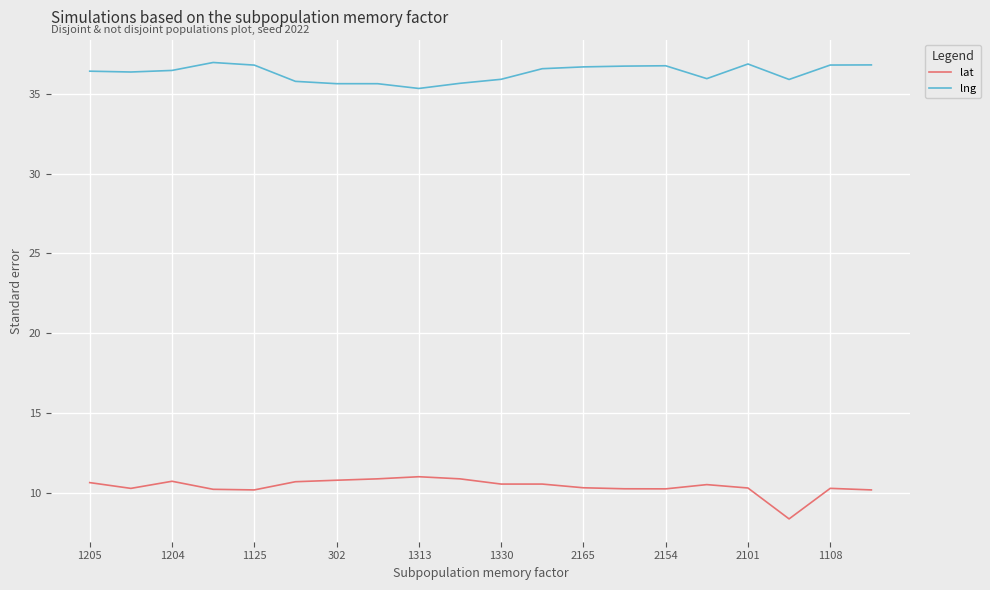

True or false: lng and lat cross at least once.

False